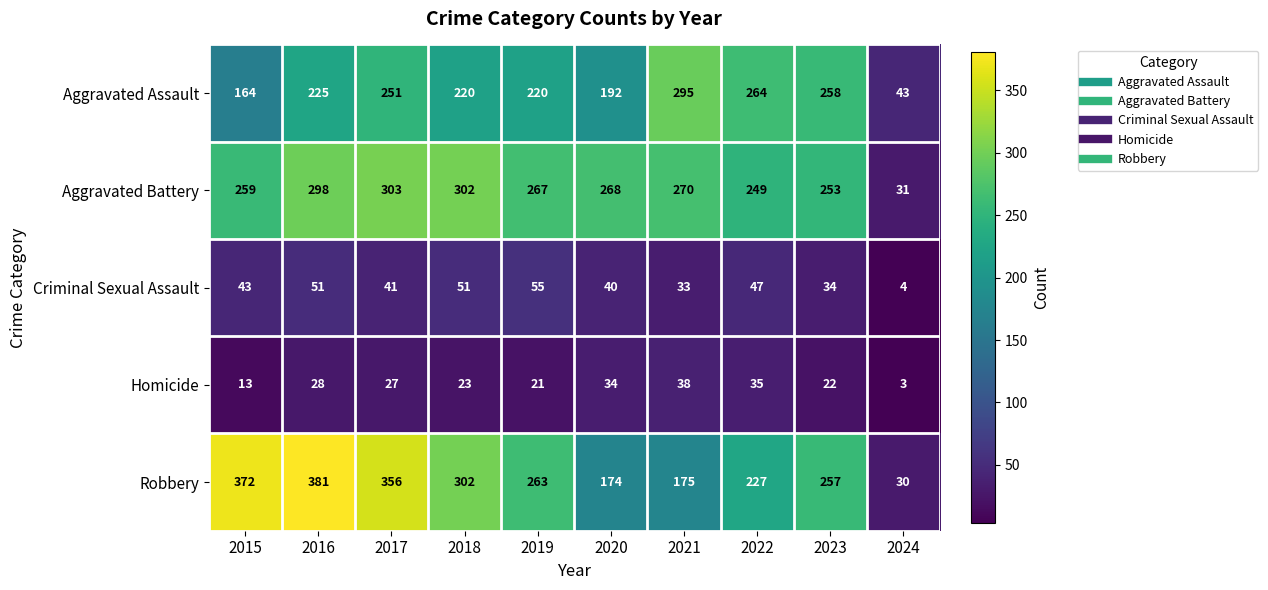

True or false: Aggravated Battery has a value of 537 at 2018.

False